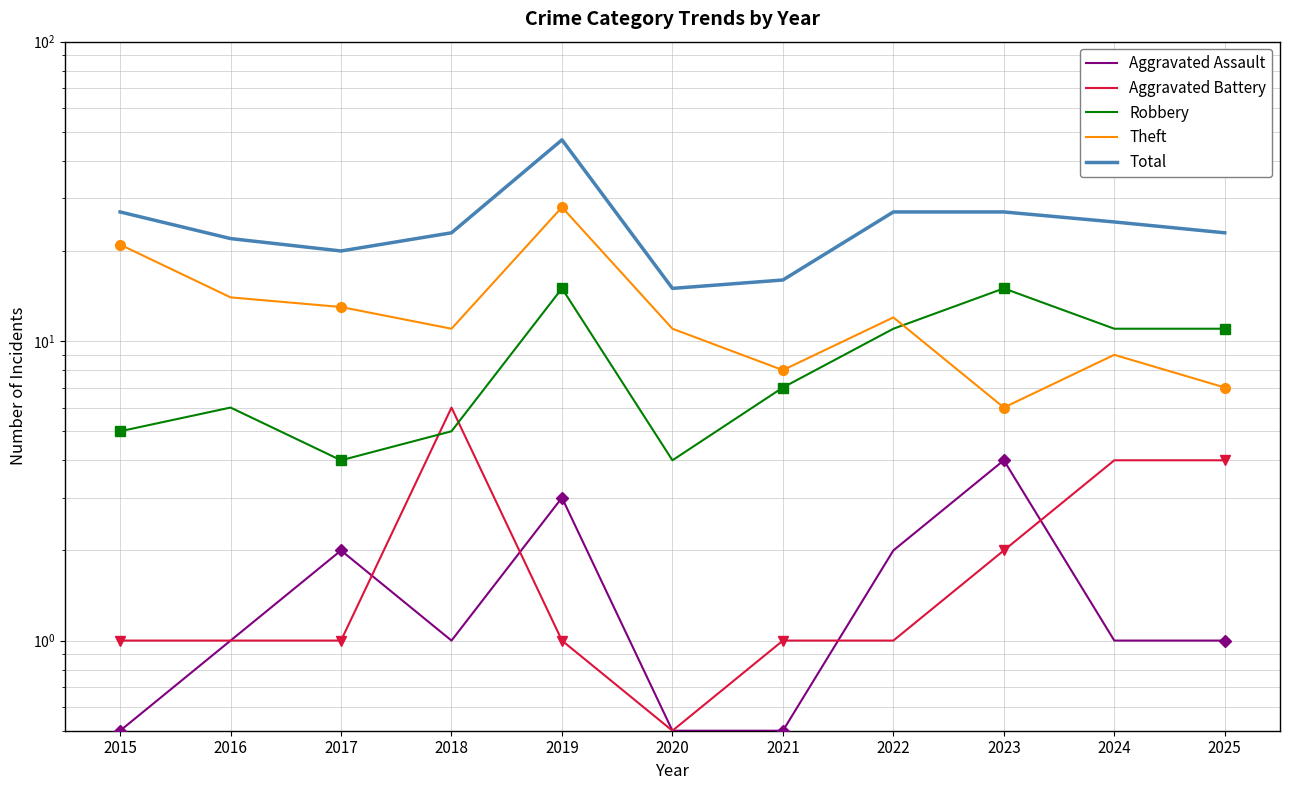

At which category does Total reach its first local valley?

2017